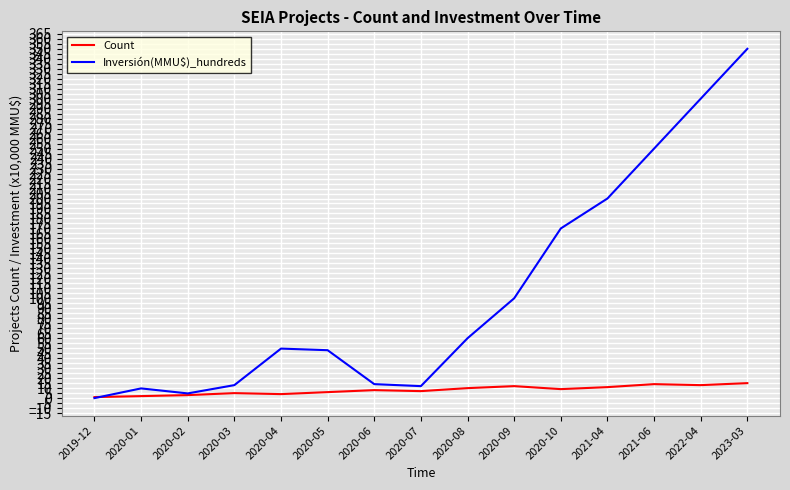

How many categories are shown in the chart?

15